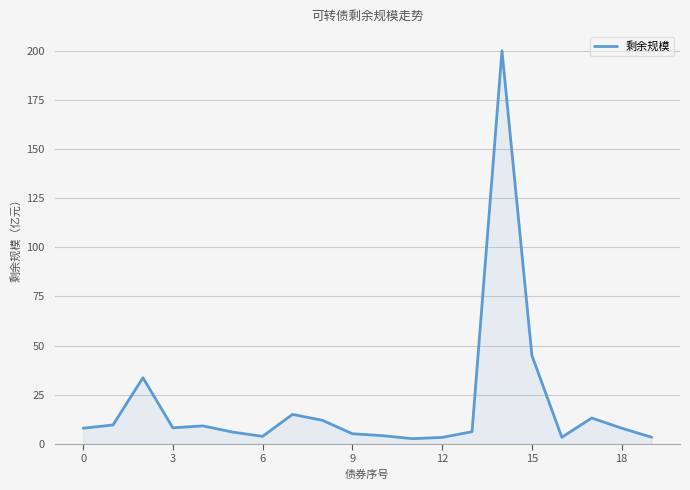

What is the difference between the maximum and minimum values?

197.3